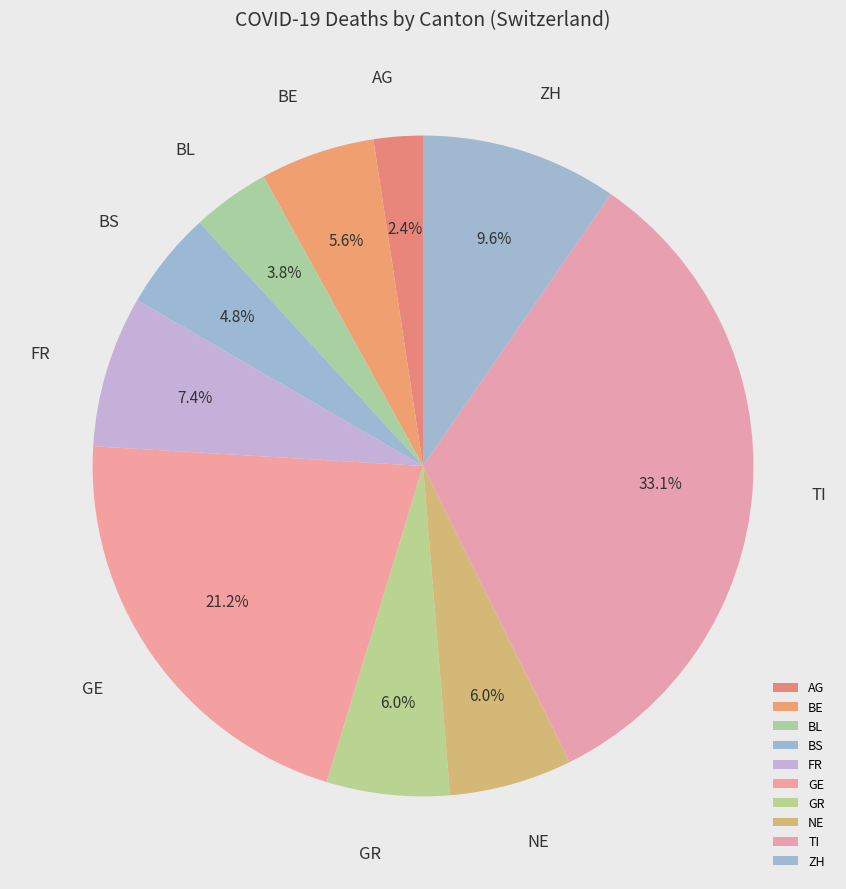

How much of the chart is everything except BL?

96.2%